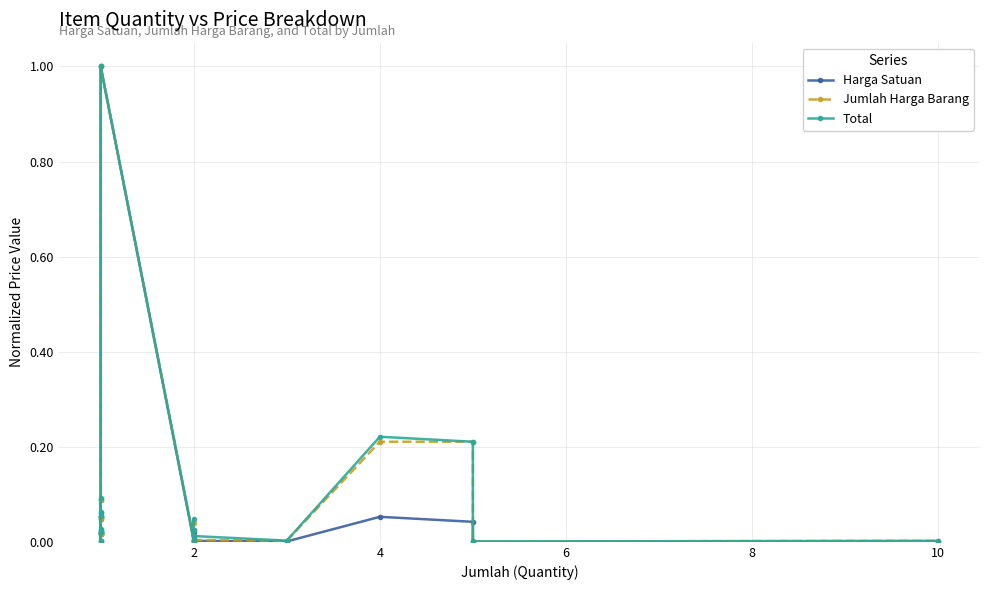

Which series has the widest spread of values?

Harga Satuan